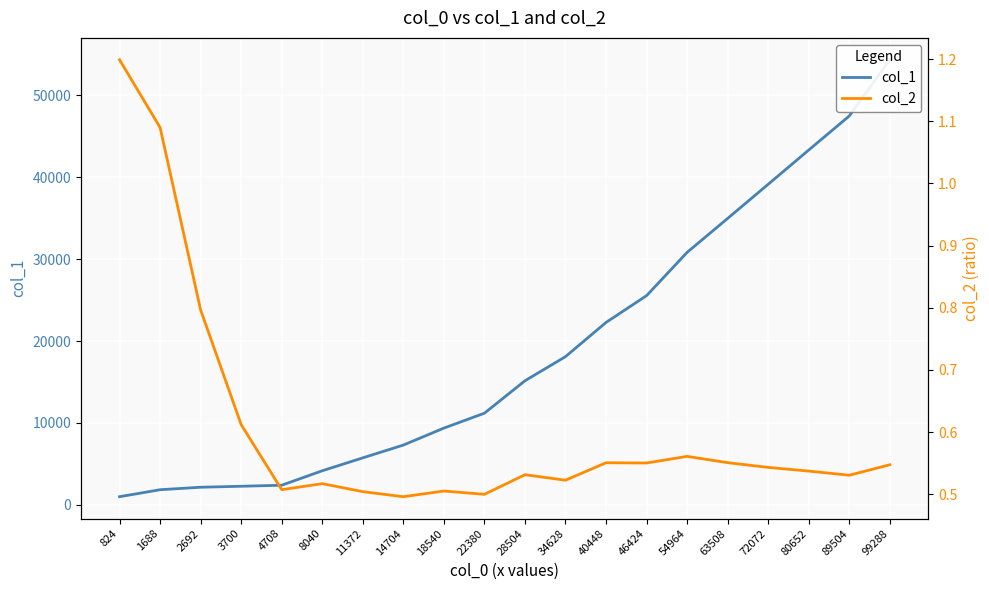

Rank the series by their average value, from lowest to highest.

col_2, col_1